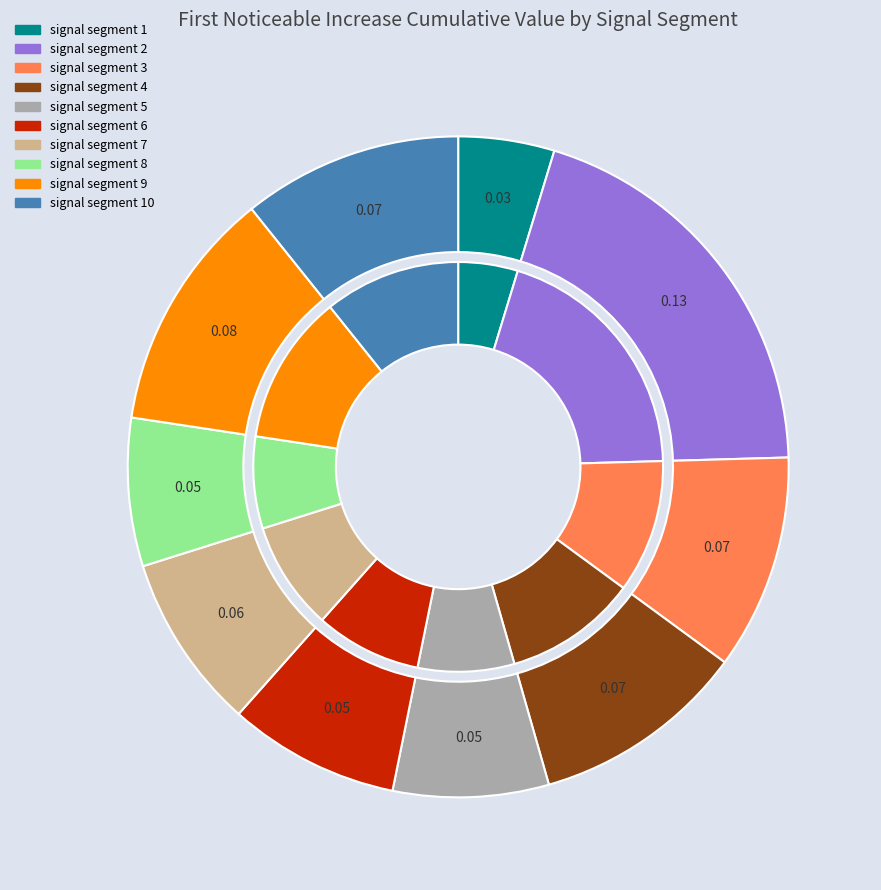

To the nearest percent, what is the combined percentage of signal segment 3 and signal segment 6?

19%